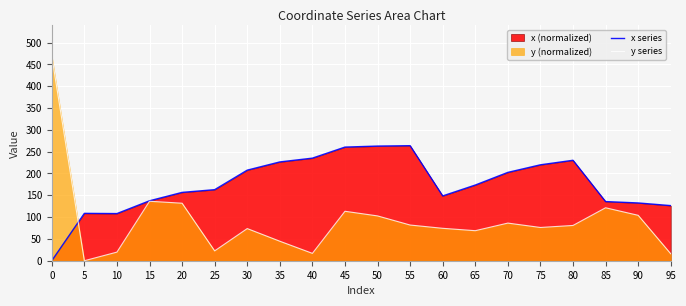

The value of x series at 95 is 202.5. True or false?

False